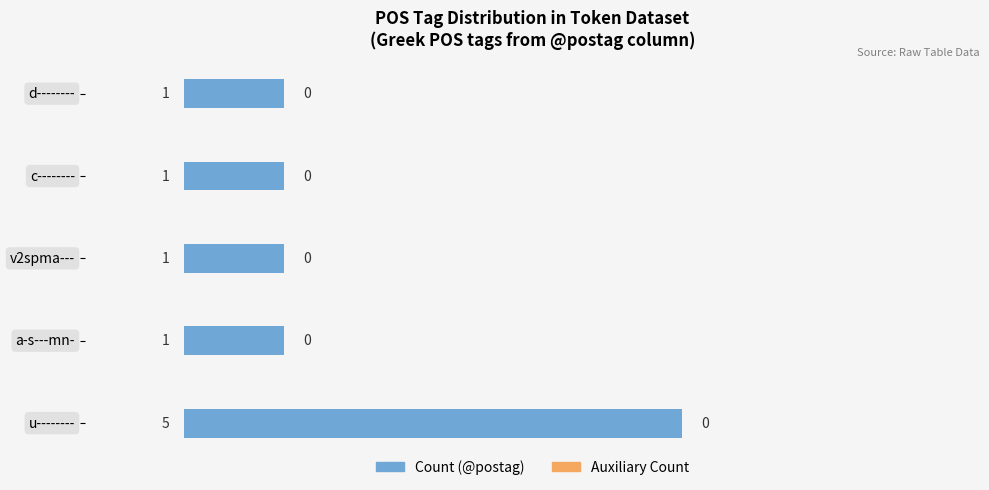

What is the sum of the values at v2spma--- and u--------?

6